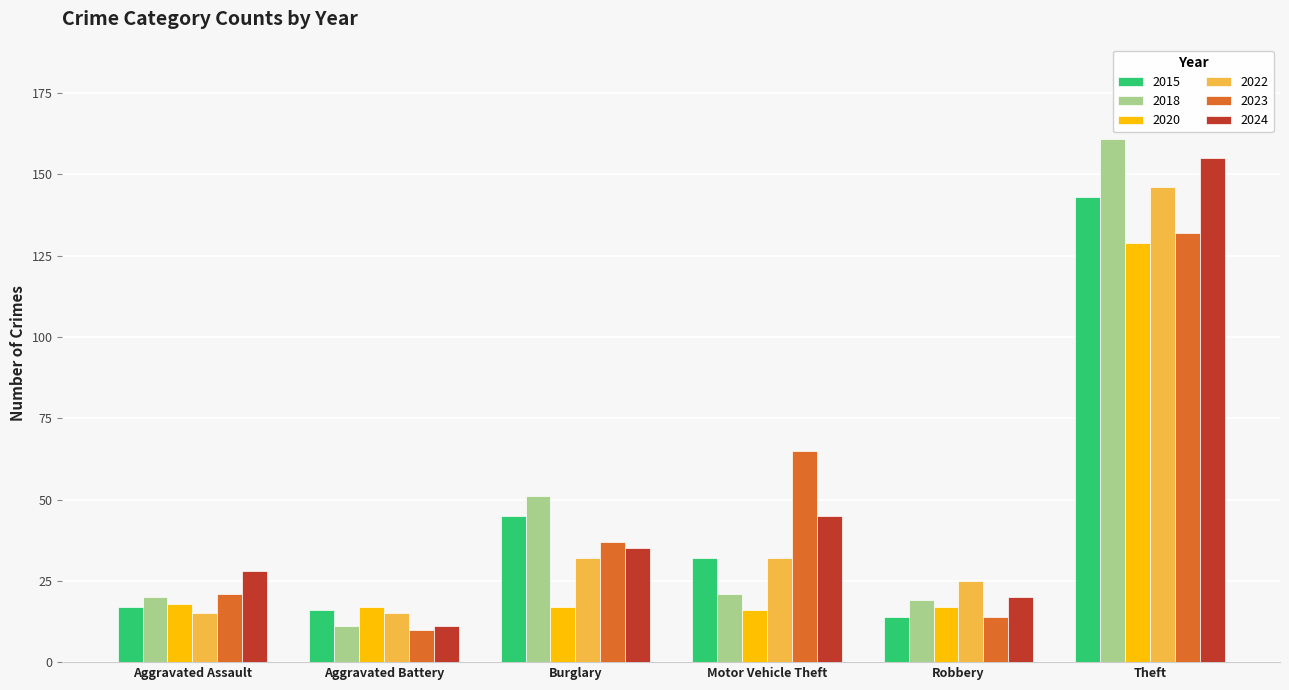

Reading left to right, list all the values displayed in this chart.

2015: 17	16	45	32	14	143
2018: 20	11	51	21	19	161
2020: 18	17	17	16	17	129
2022: 15	15	32	32	25	146
2023: 21	10	37	65	14	132
2024: 28	11	35	45	20	155